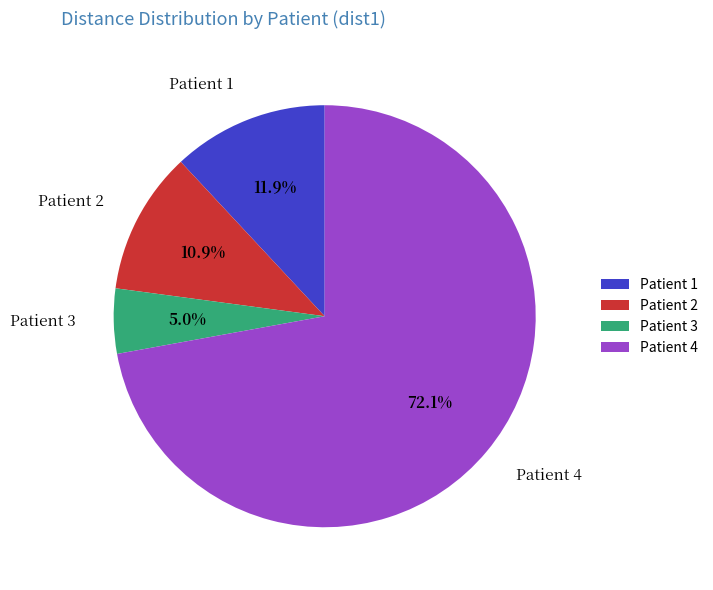

What is the total percentage of Patient 4 and Patient 2?

83.1%